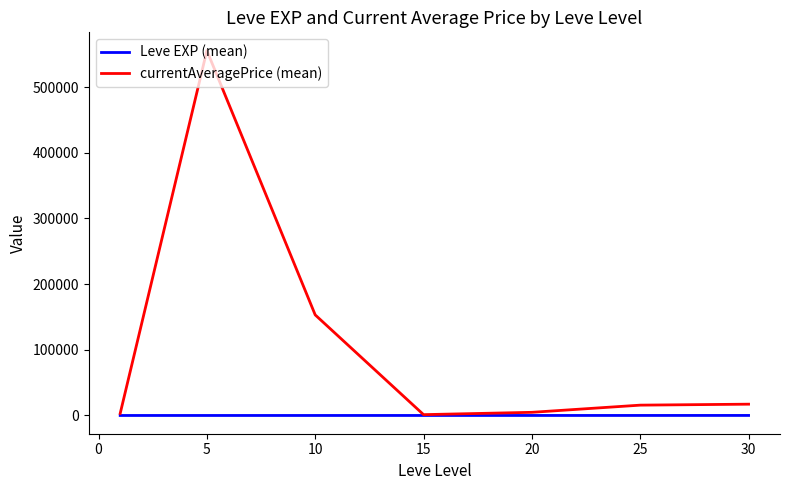

Which series has the widest spread of values?

currentAveragePrice (mean)